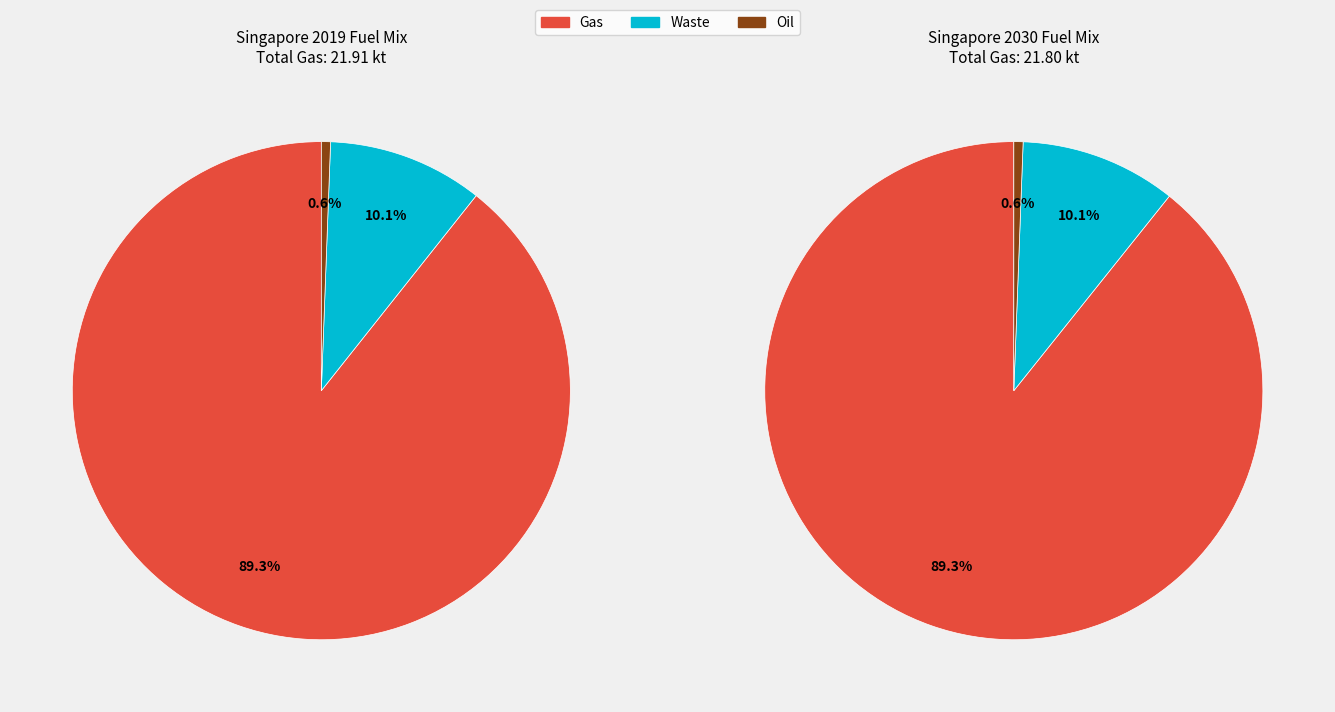

At 2030, list the series in order from largest to smallest.

Gas, Waste, Oil